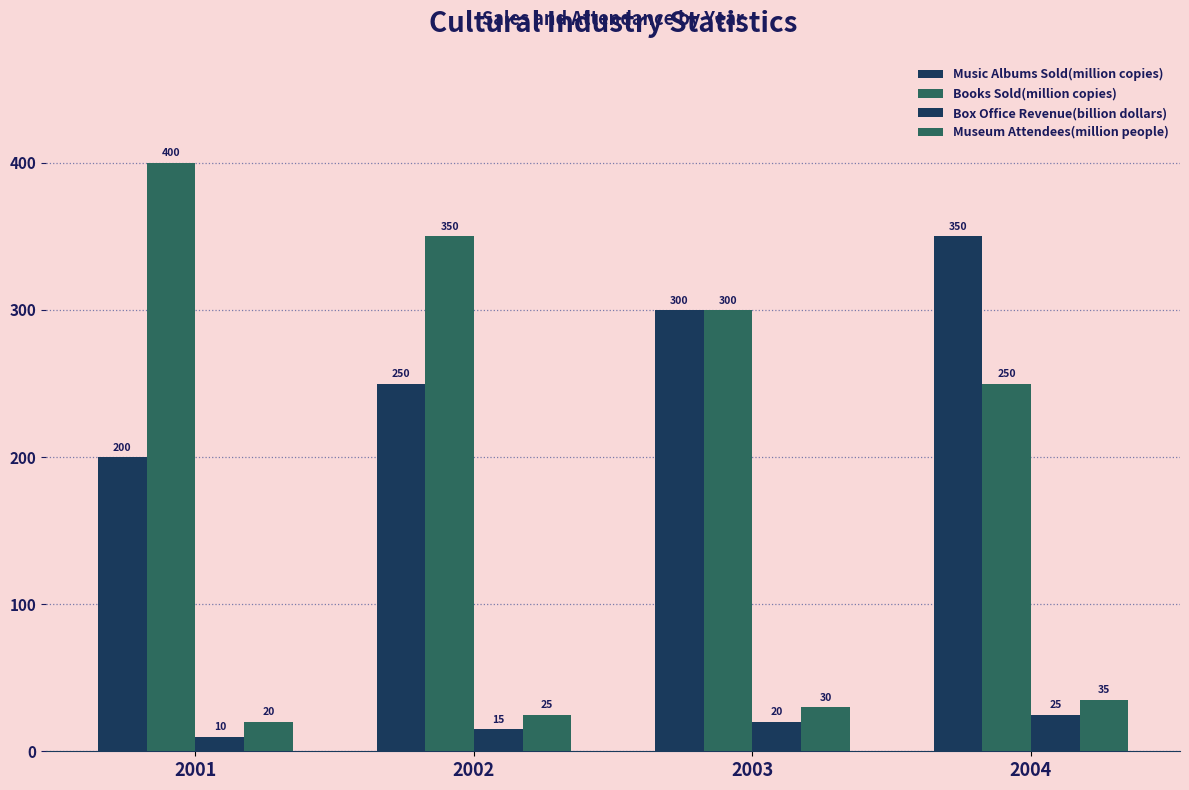

At which label is Box Office Revenue(billion dollars) closest to 17?

2002